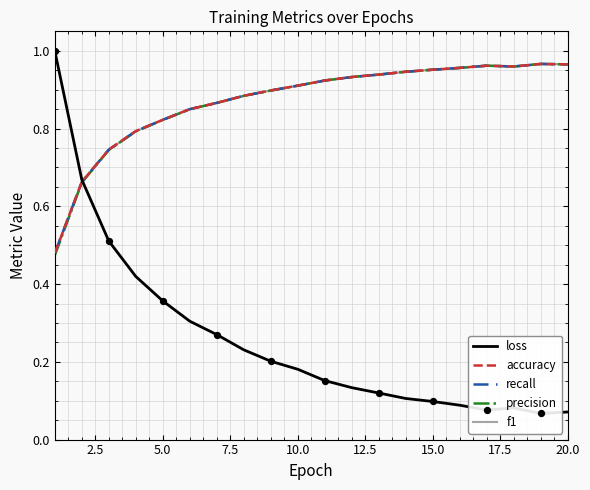

Which series has the largest total across all categories?

accuracy